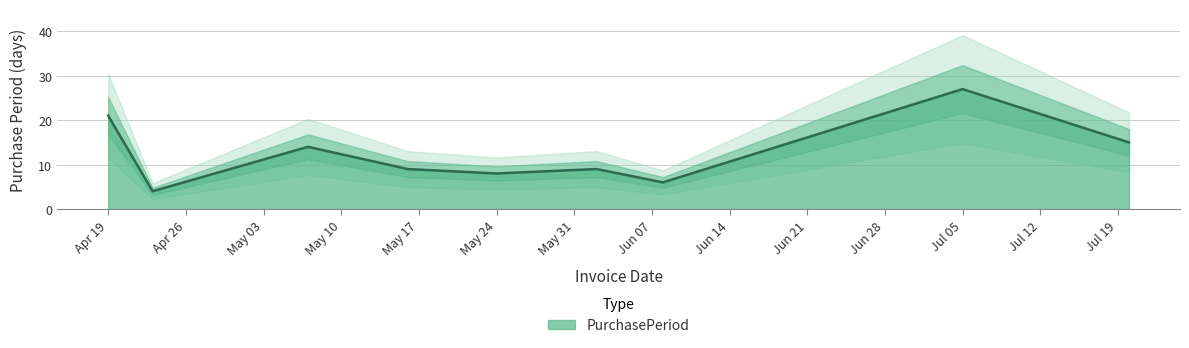

What is the minimum value shown in the chart?

4